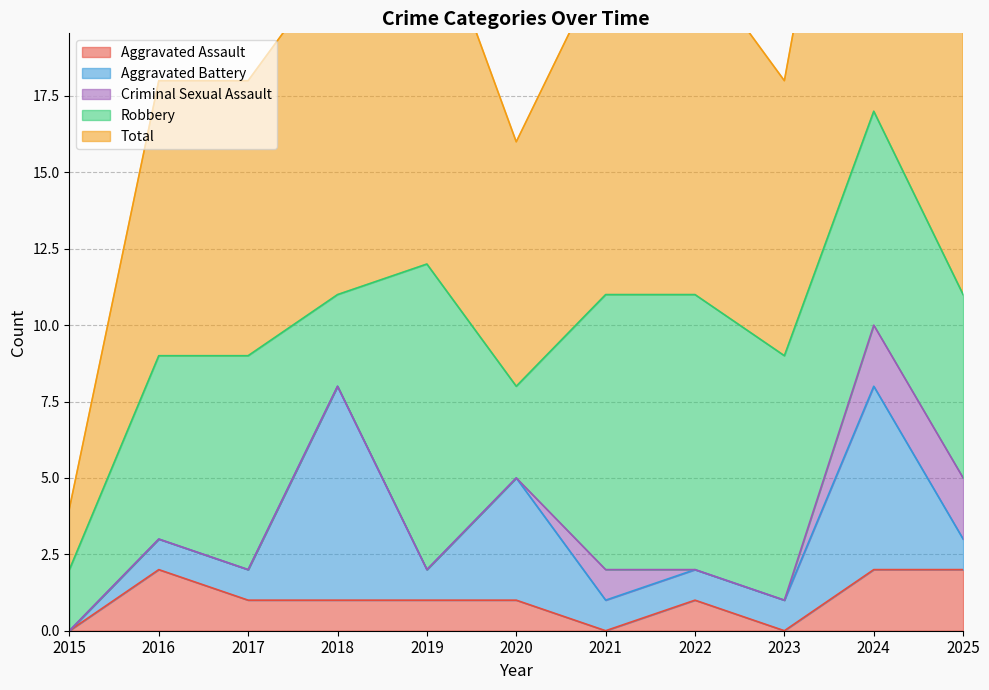

What is the difference between the maximum and minimum values in the Aggravated Assault series?

2